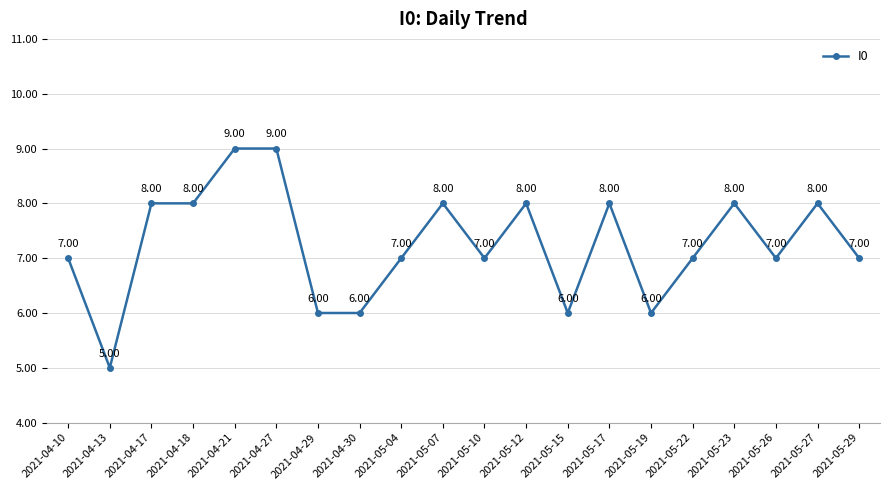

How many data points does each series have?

20